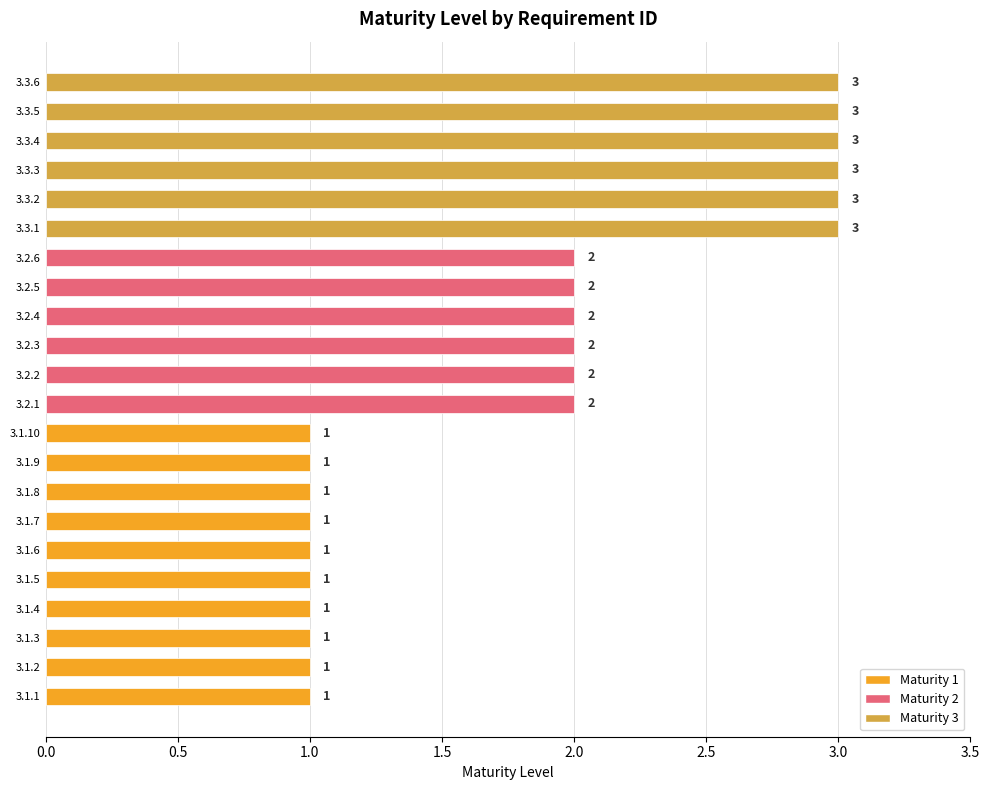

True or false: the data shows 3 at 3.3.4.

True